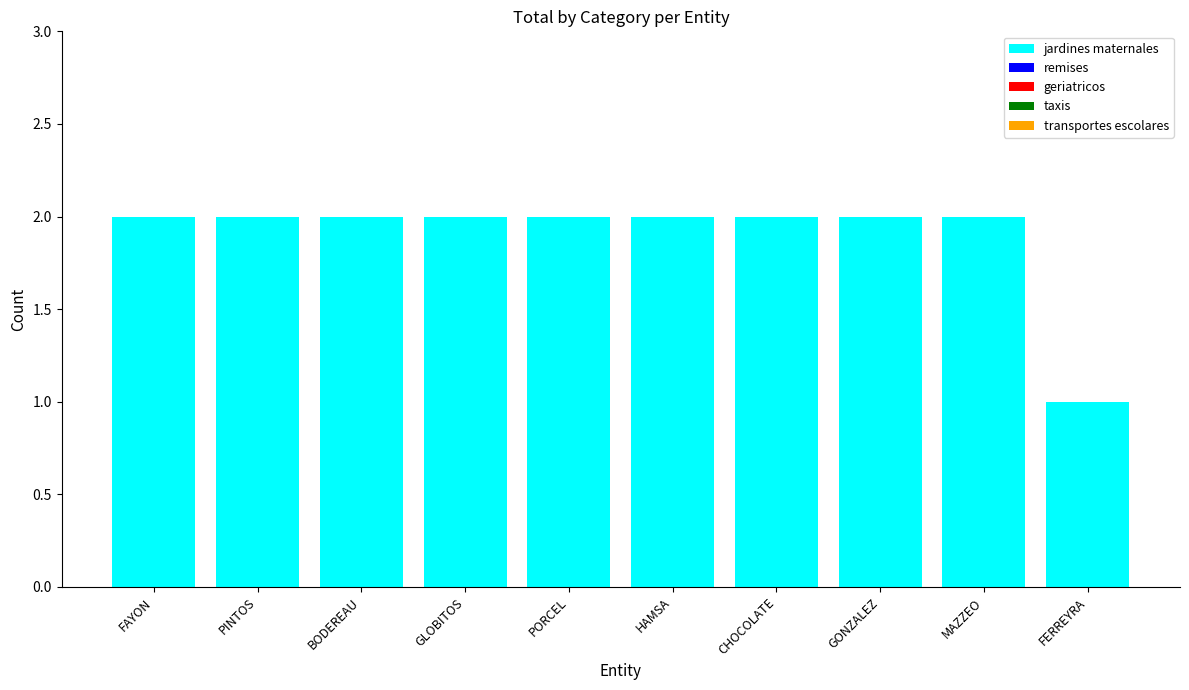

What is the label of the 2nd bar from the right?

MAZZEO